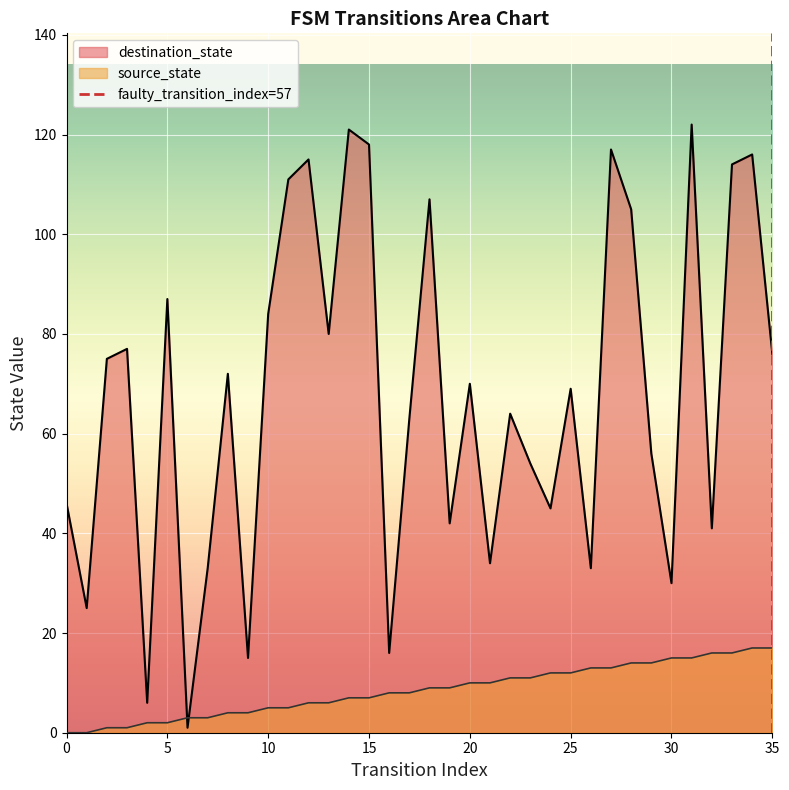

The value of destination_state at 10 is 84. True or false?

True